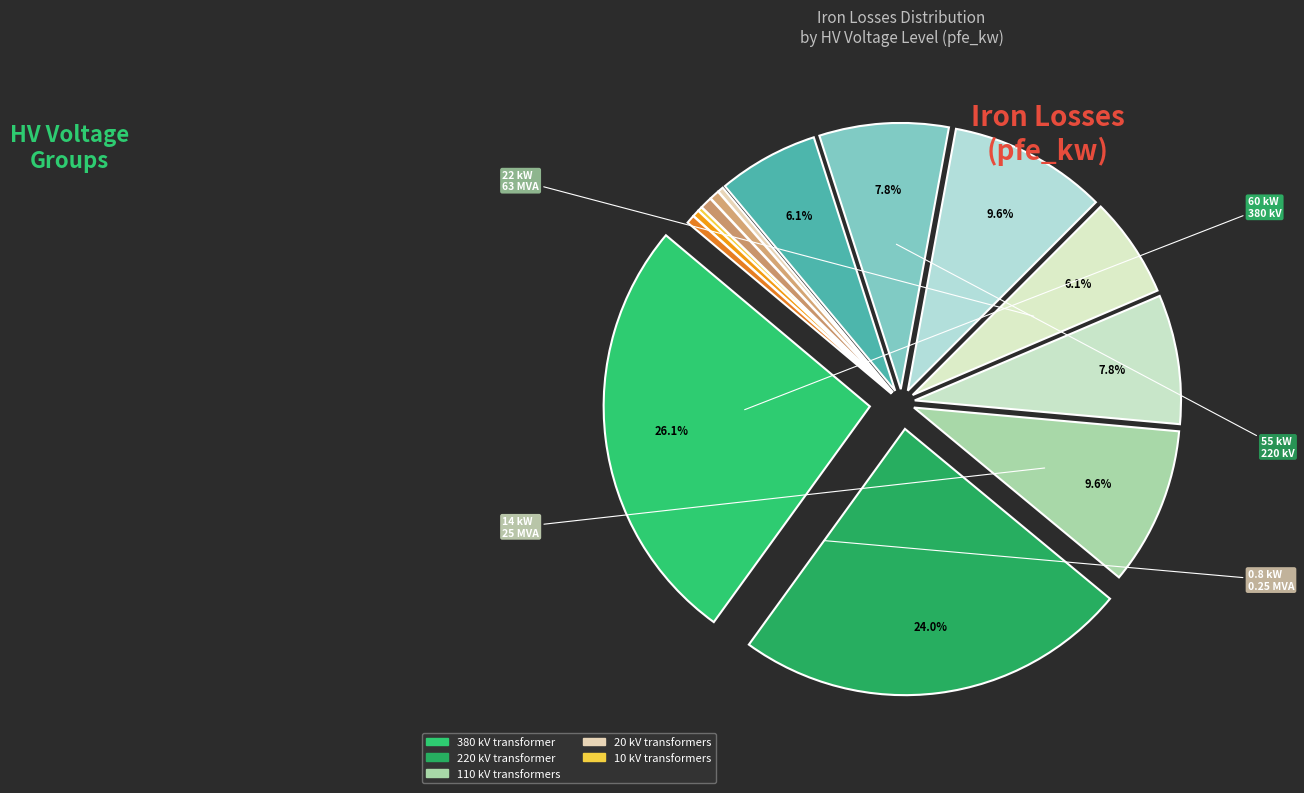

Is there any slice that represents more than half of the pie?

No